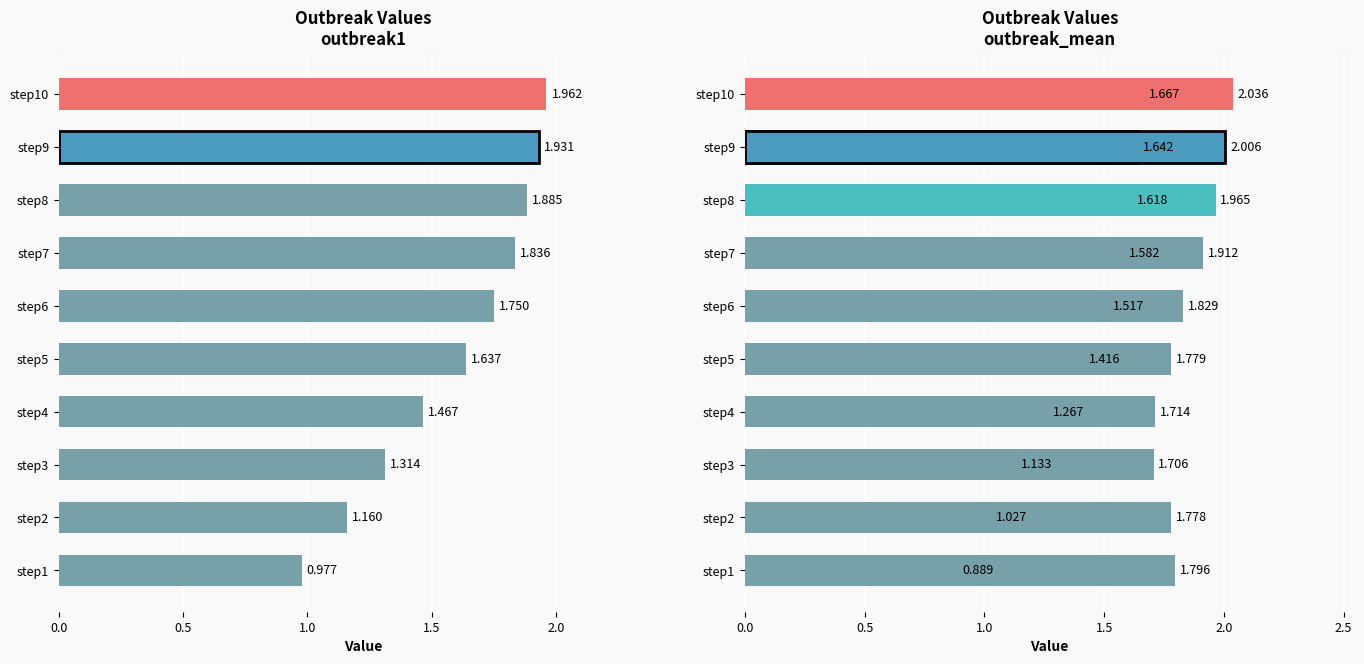

Reading left to right, what are all the values shown in this chart?

outbreak1: 1.0	1.2	1.3	1.5	1.6	1.7	1.8	1.9	1.9	2.0
outbreak2: 0.9	1.0	1.1	1.3	1.4	1.5	1.6	1.6	1.6	1.7
outbreak_mean: 1.8	1.8	1.7	1.7	1.8	1.8	1.9	2.0	2.0	2.0